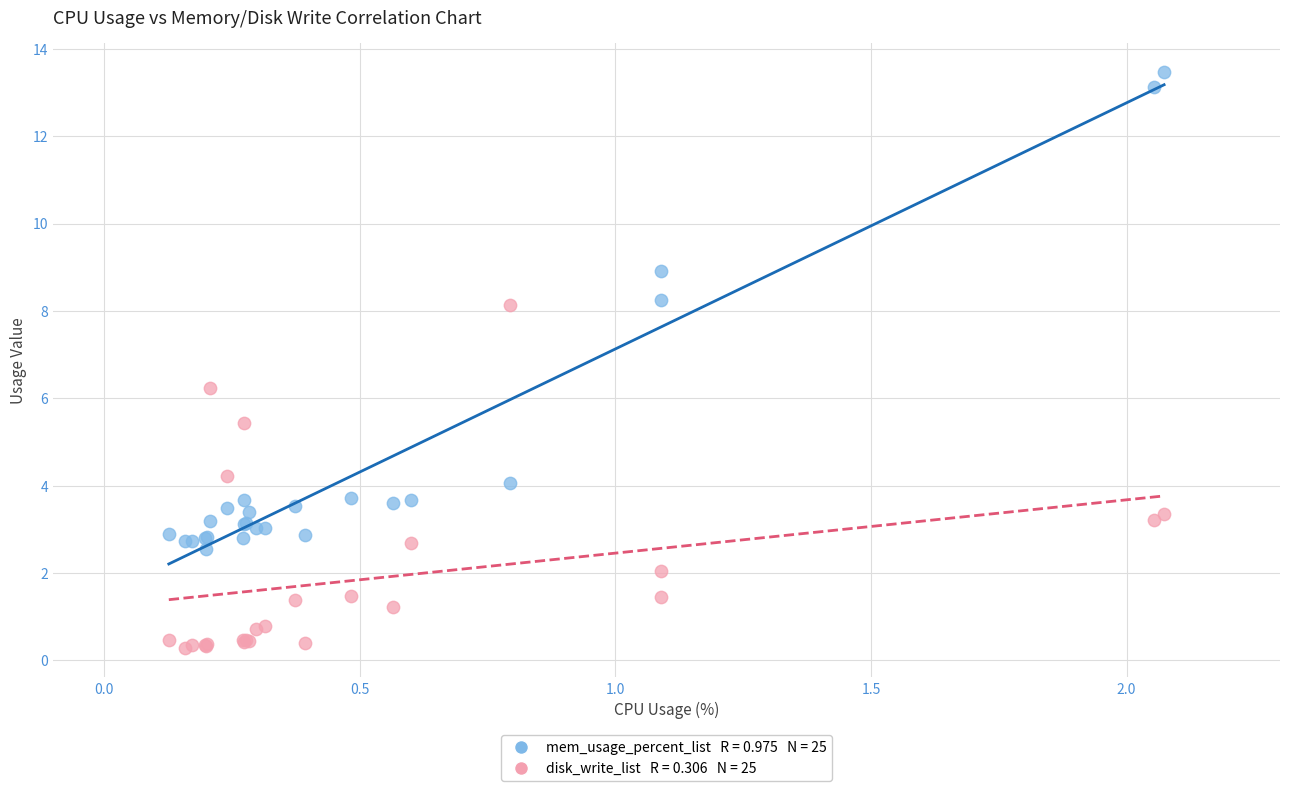

Across all series, what Y value is closest to 6?

6.2